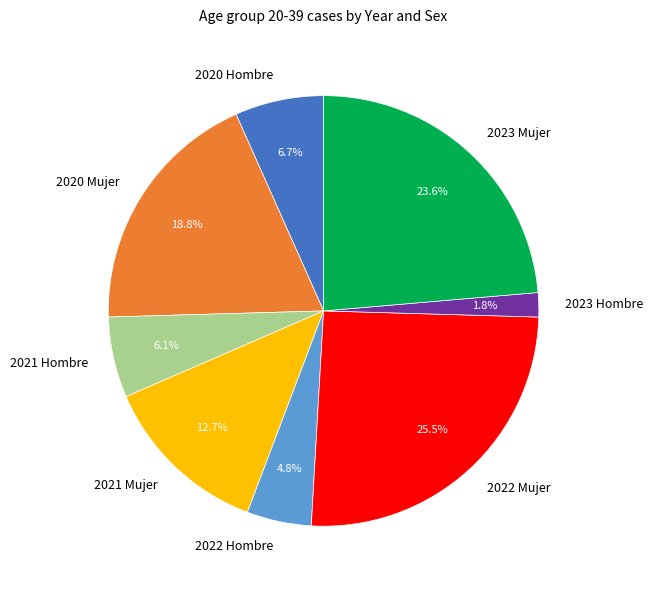

What percentage is NOT represented by 2023 Hombre?

98.2%